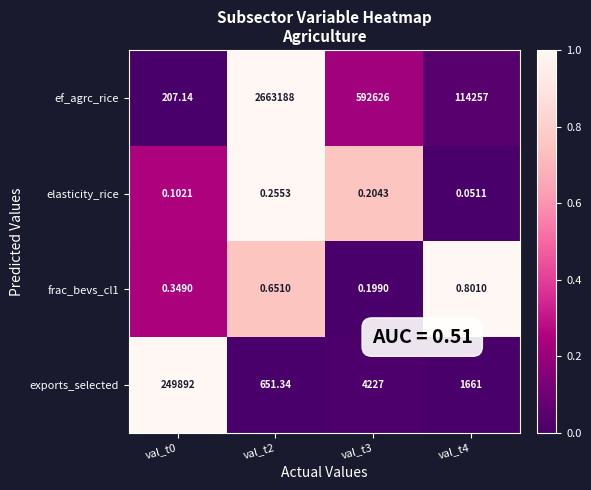

Which series has the largest range (max minus min)?

ef_agrc_rice